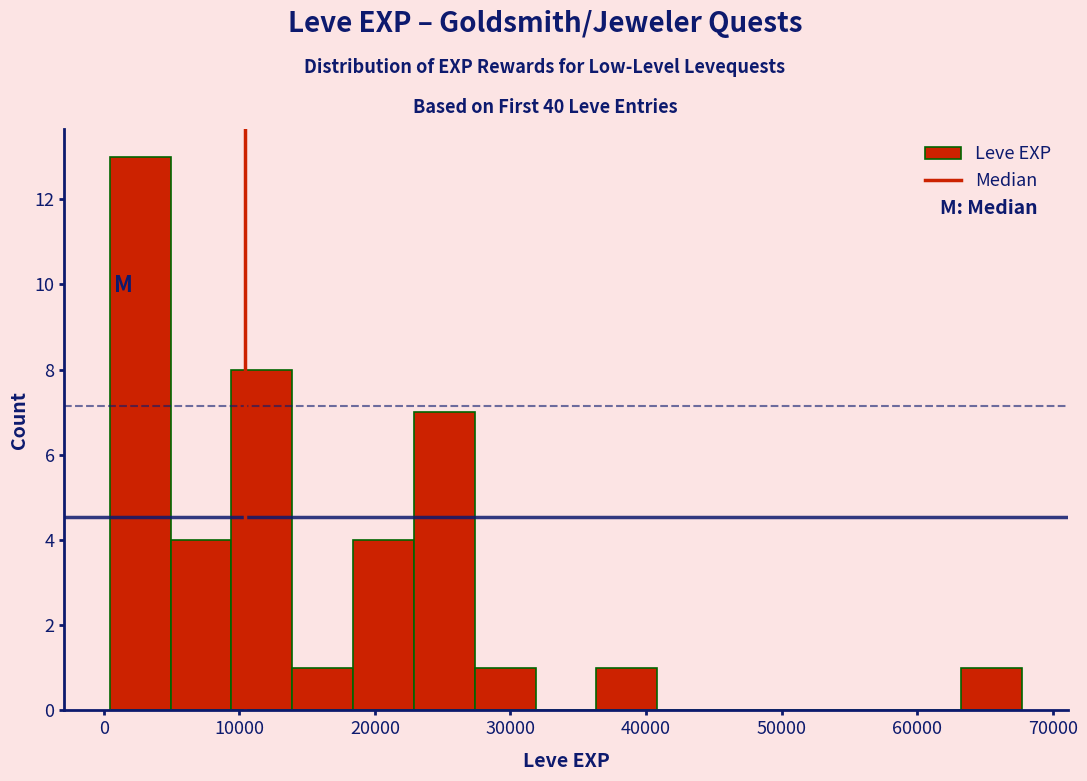

Reading left to right, list every bar in this chart as the range it spans on the x-axis followed by its height. Neither the bar edges nor the heights are printed on the chart, so give them approximately, as read against the axes.

0 to 5000: 13
5000 to 9000: 4
9000 to 14000: 8
14000 to 18000: 1
18000 to 23000: 4
23000 to 27000: 7
27000 to 32000: 1
32000 to 36000: 0
36000 to 41000: 1
41000 to 45000: 0
45000 to 50000: 0
50000 to 54000: 0
54000 to 59000: 0
59000 to 63000: 0
63000 to 68000: 1